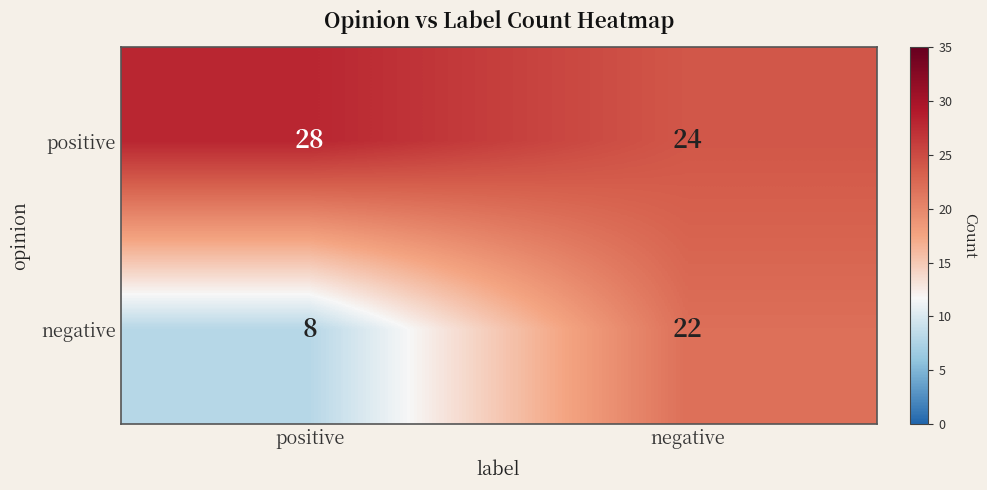

Which series has the largest range (max minus min)?

negative